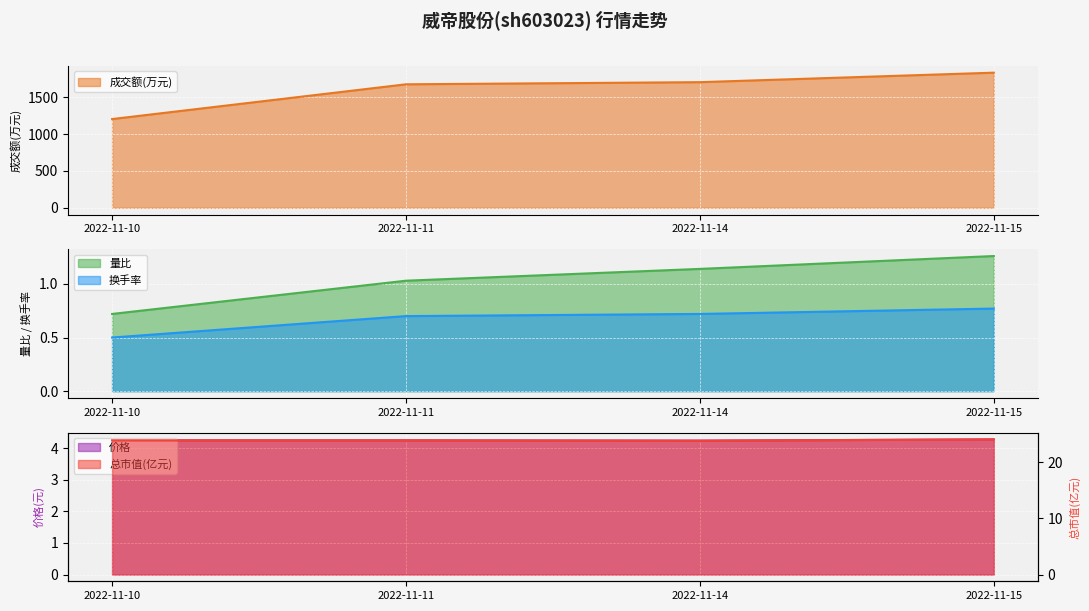

Reading left to right, list all the values displayed in this chart.

成交额(万元): 1205.0	1677.0	1706.0	1835.0
量比: 0.7	1.0	1.1	1.3
换手率: 0.5	0.7	0.7	0.8
价格: 4.2	4.2	4.2	4.3
总市值(亿元): 23.9	23.9	23.8	24.1